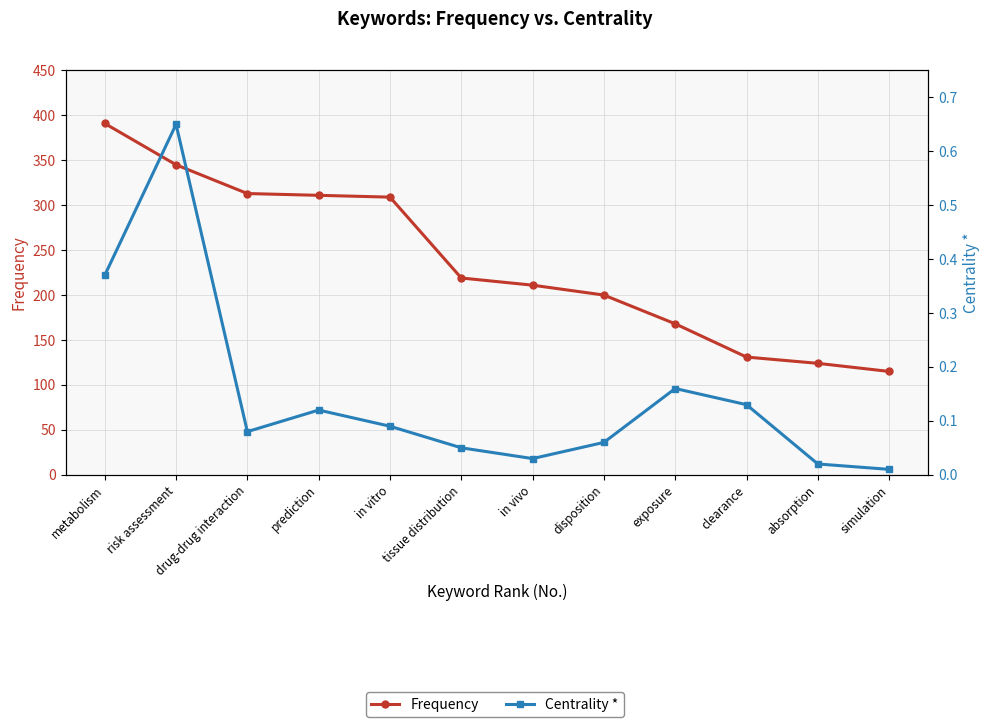

What is the difference between the Frequency values at simulation and tissue distribution?

104.0